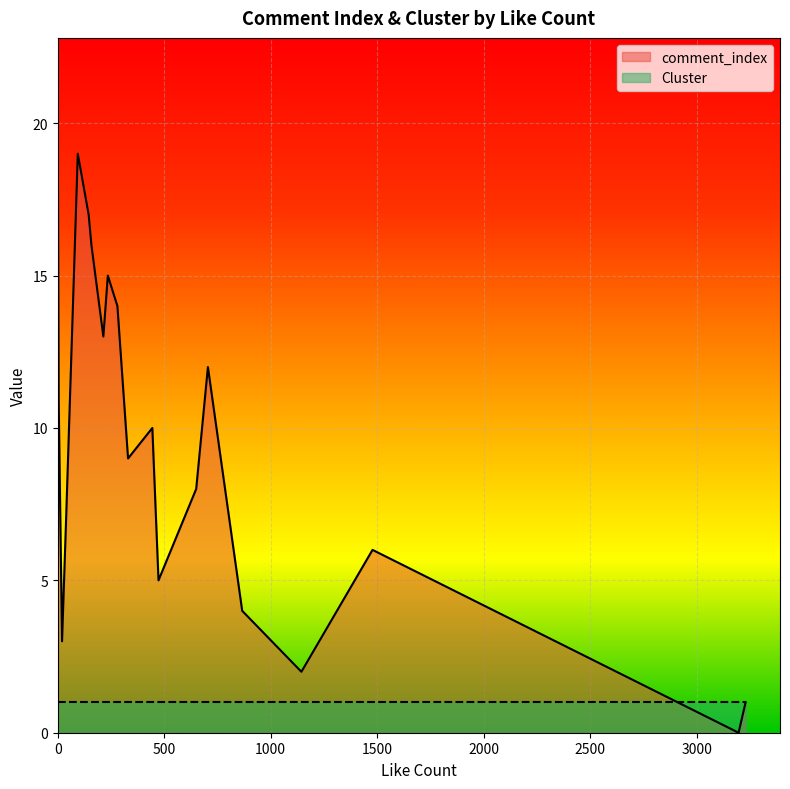

True or false: comment_index and Cluster cross at least once.

True